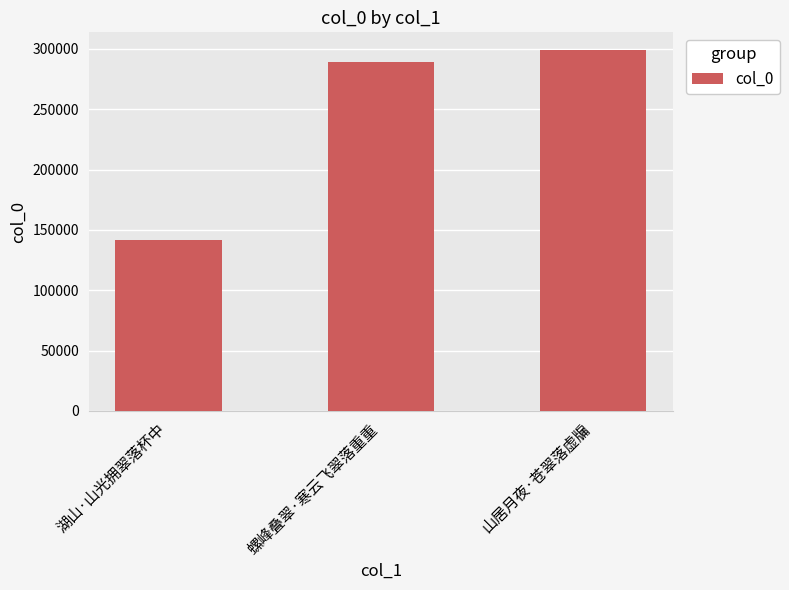

Reading left to right, what are all the values shown in this chart?

141535	288870	298679